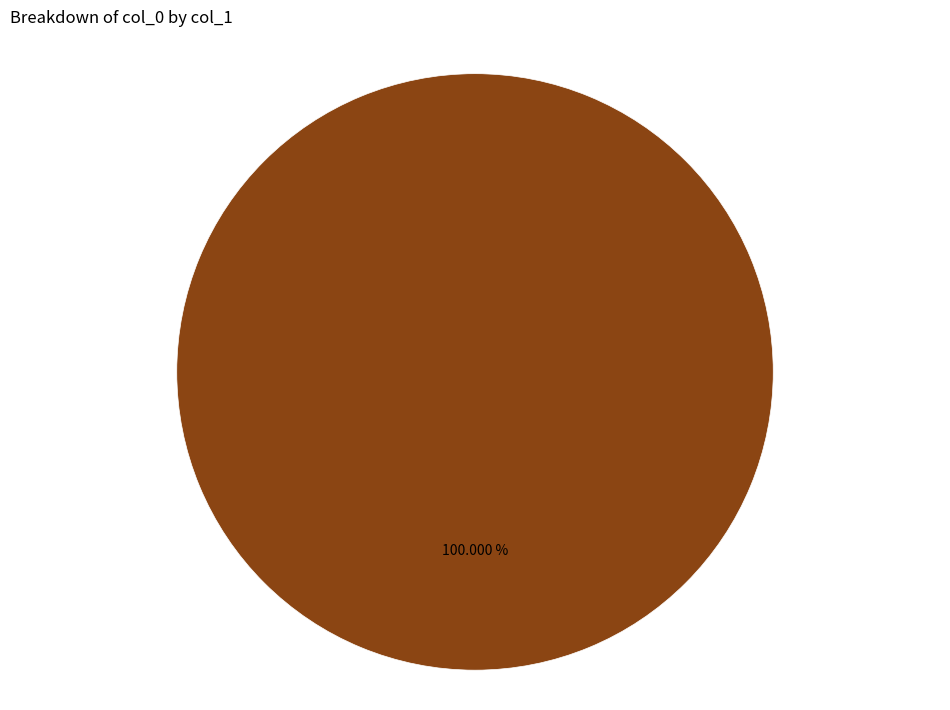

Does 1468357863 represent more than half of the total?

Yes